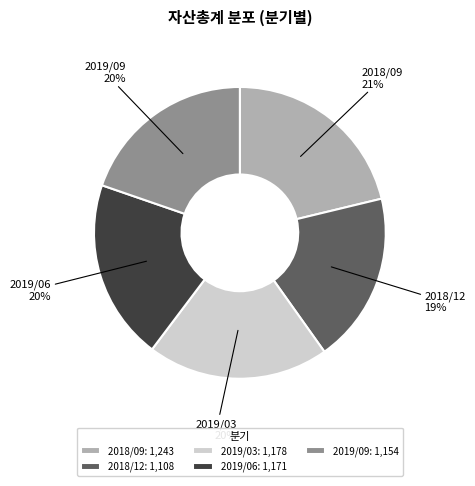

Which has a higher value, 2019/06 or 2018/09?

2018/09